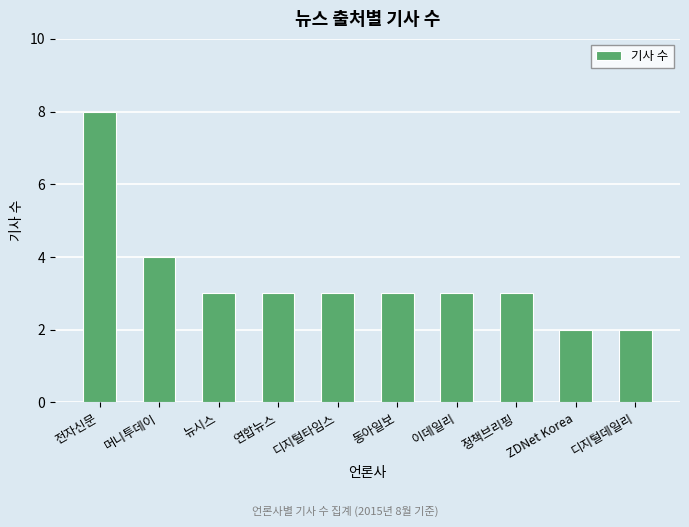

What is the greatest value displayed?

8